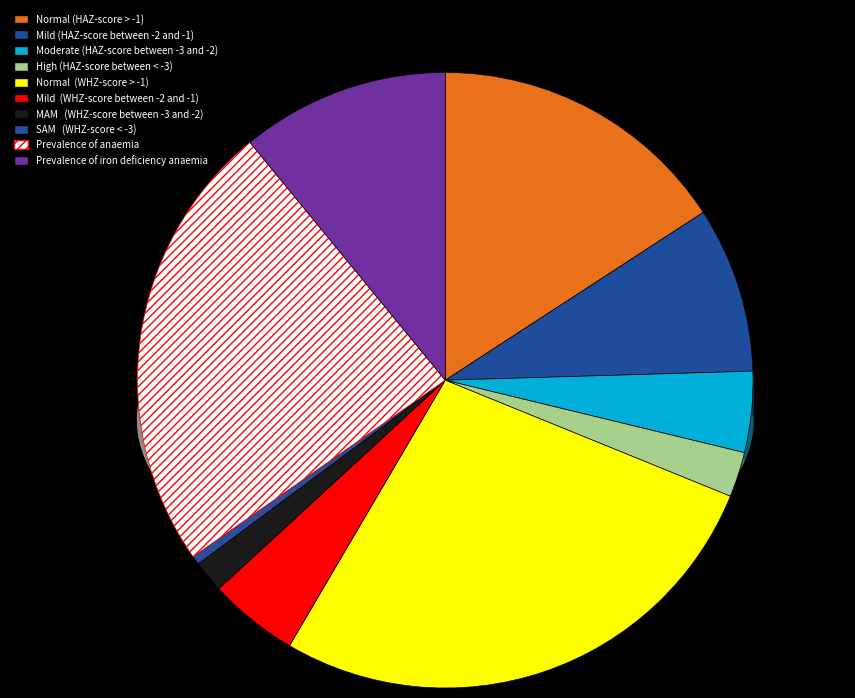

Does Mild  (WHZ-score between -2 and -1) represent more than half of the total?

No